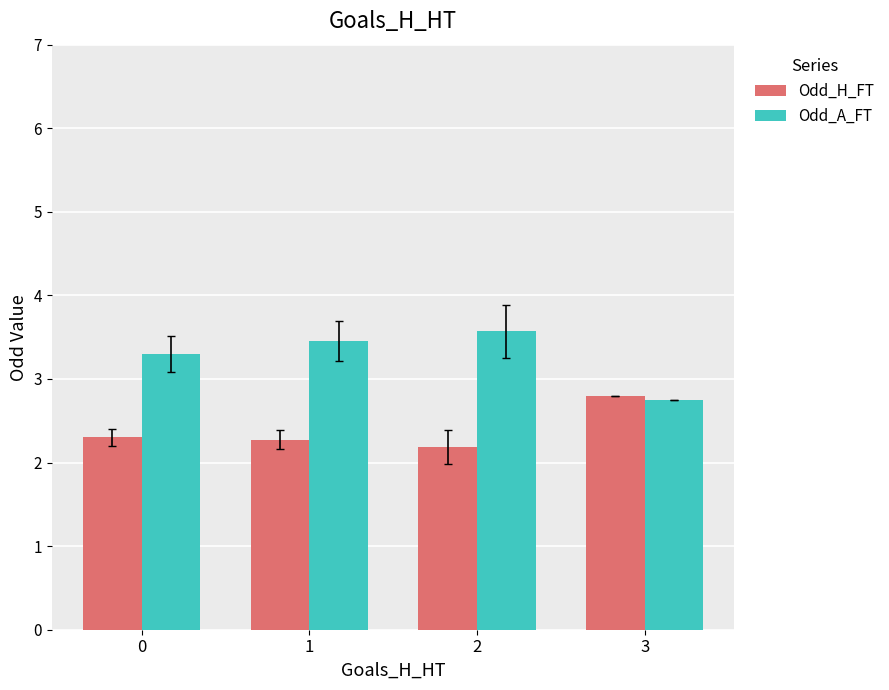

Reading left to right, transcribe all the data shown in this chart.

Odd_H_FT: 0=2.3	1=2.3	2=2.2	3=2.8
Odd_A_FT: 0=3.3	1=3.5	2=3.6	3=2.8